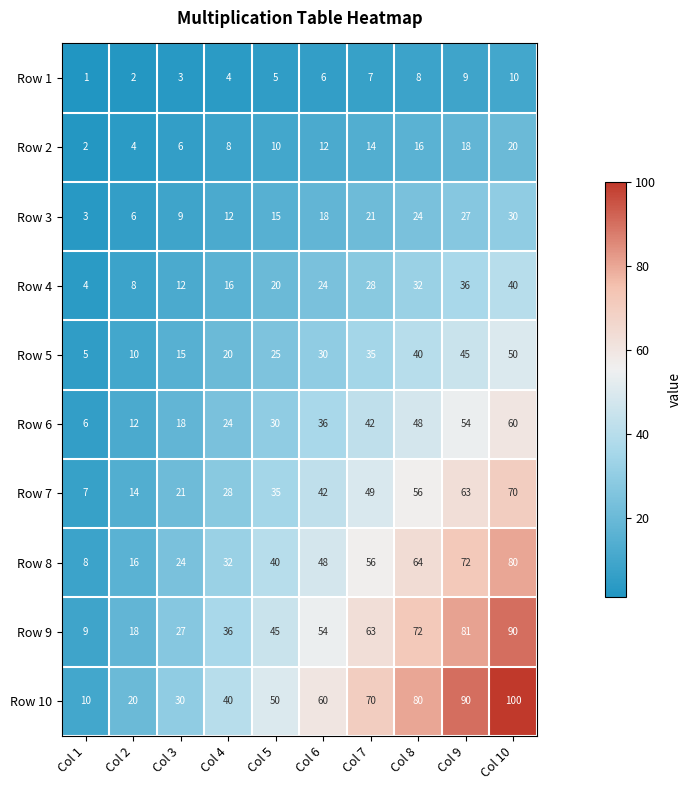

Which label corresponds to the largest value in the chart?

Col 10